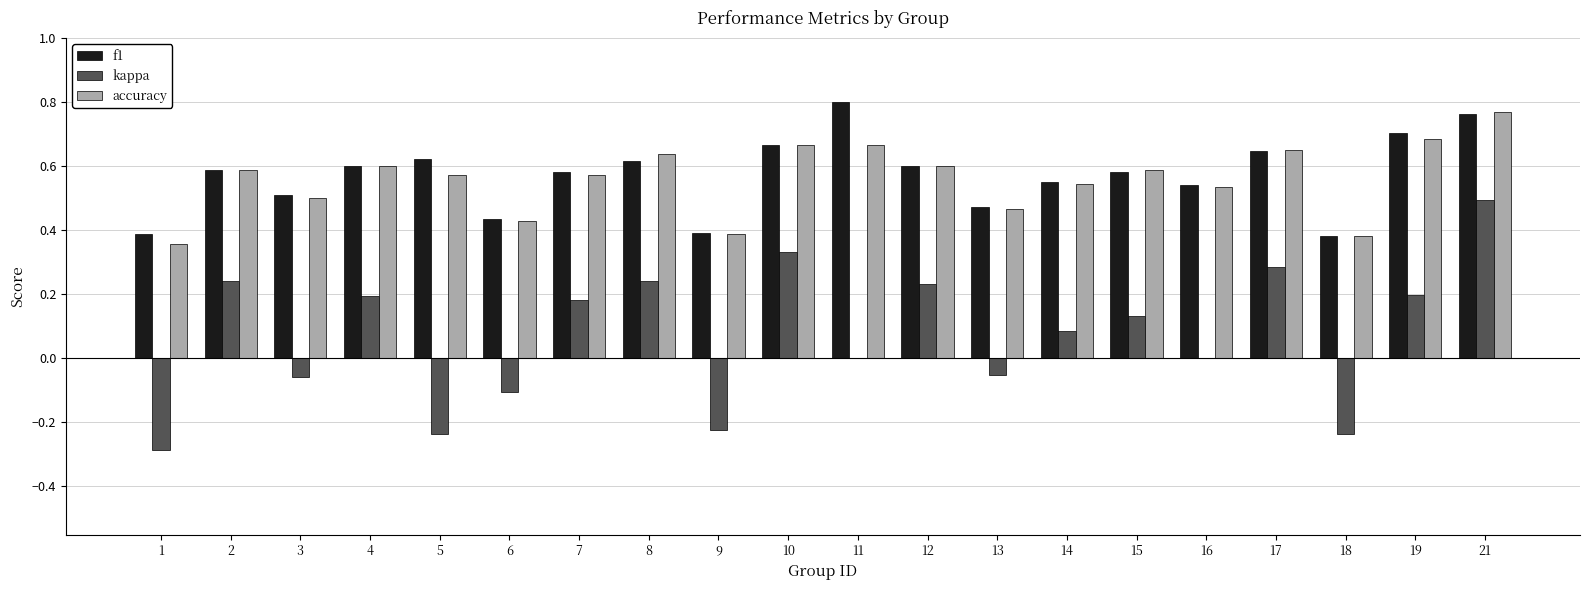

What is the total value across all series at 7?

1.3